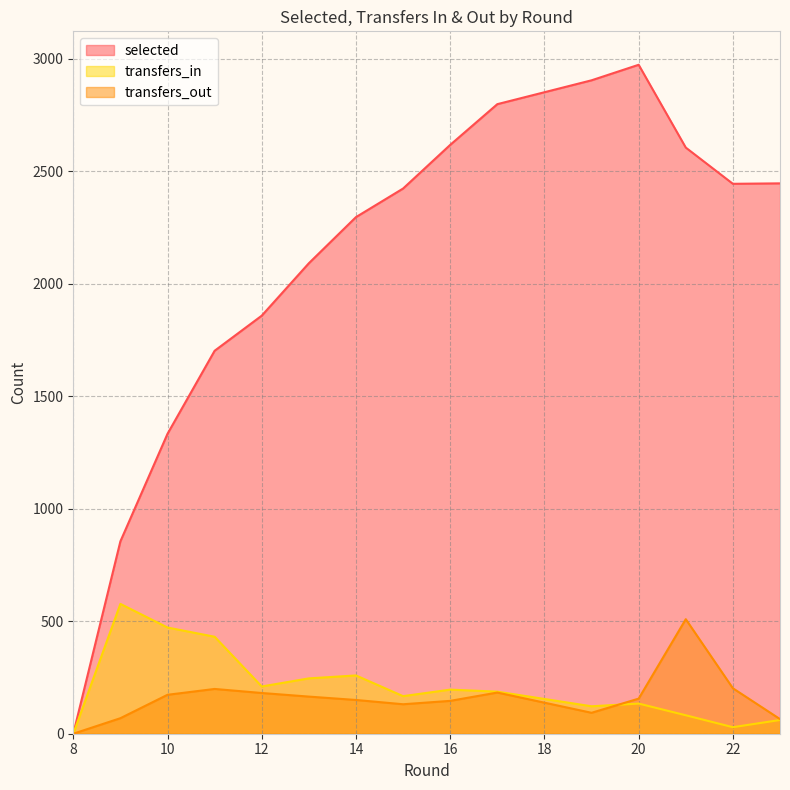

Does the chart have visible grid lines?

Yes